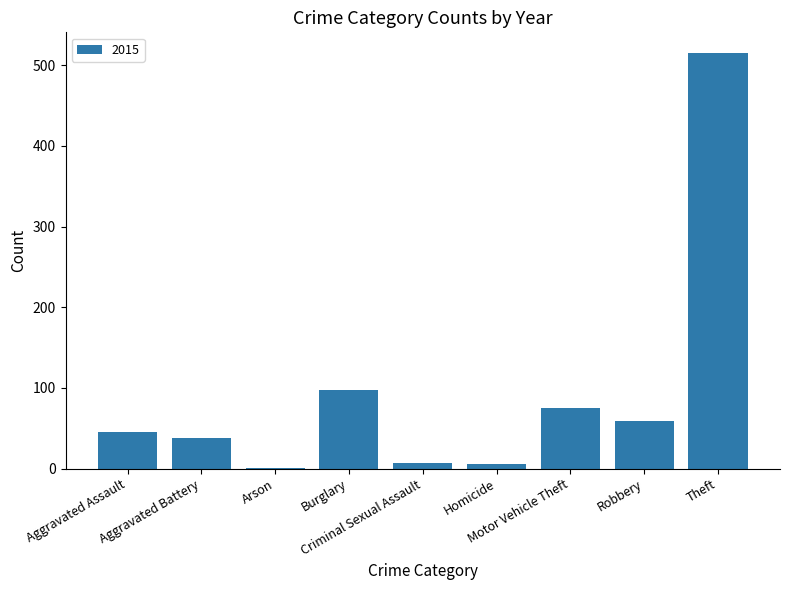

What is the maximum value shown in the chart?

515